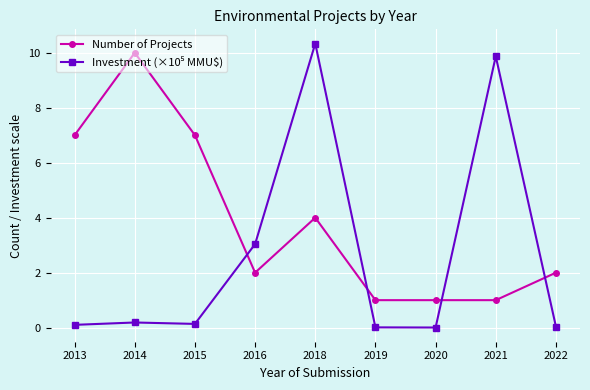

At which category does Number of Projects reach its first local valley?

2016